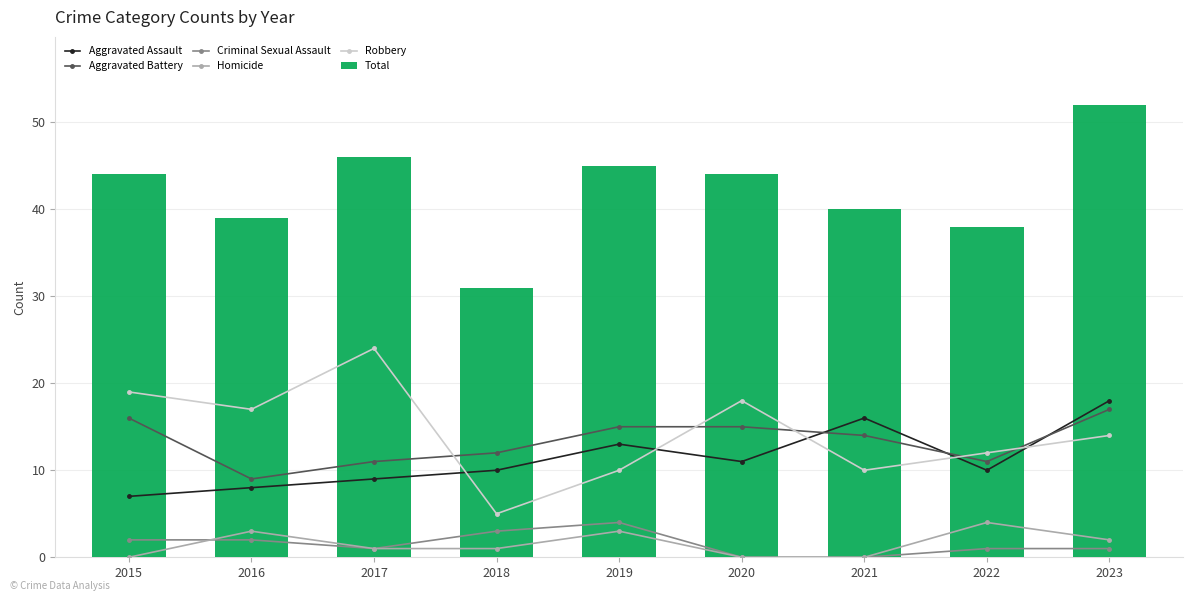

Rank the categories by Criminal Sexual Assault value from lowest to highest.

2020, 2021, 2017, 2022, 2023, 2015, 2016, 2018, 2019